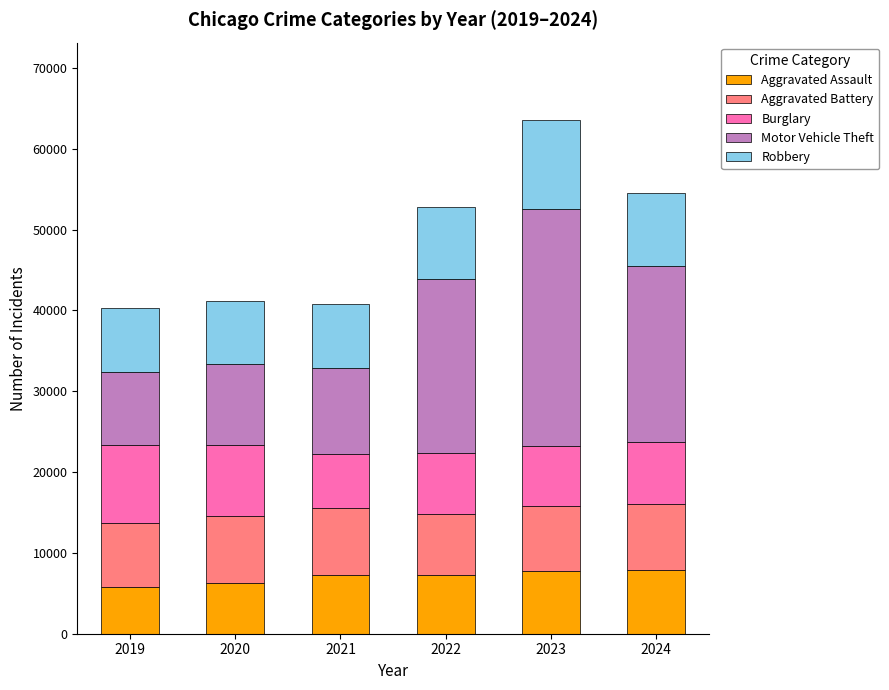

What is the total value across all series at 2019?

40311